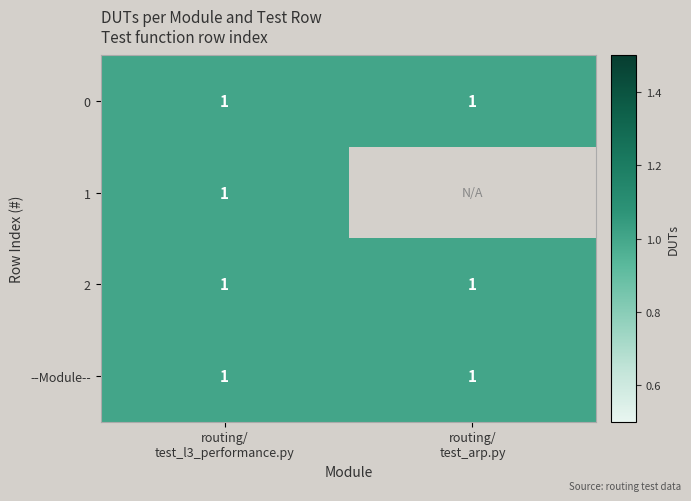

True or false: 2 has a value of 1 at routing/ test_arp.py.

True